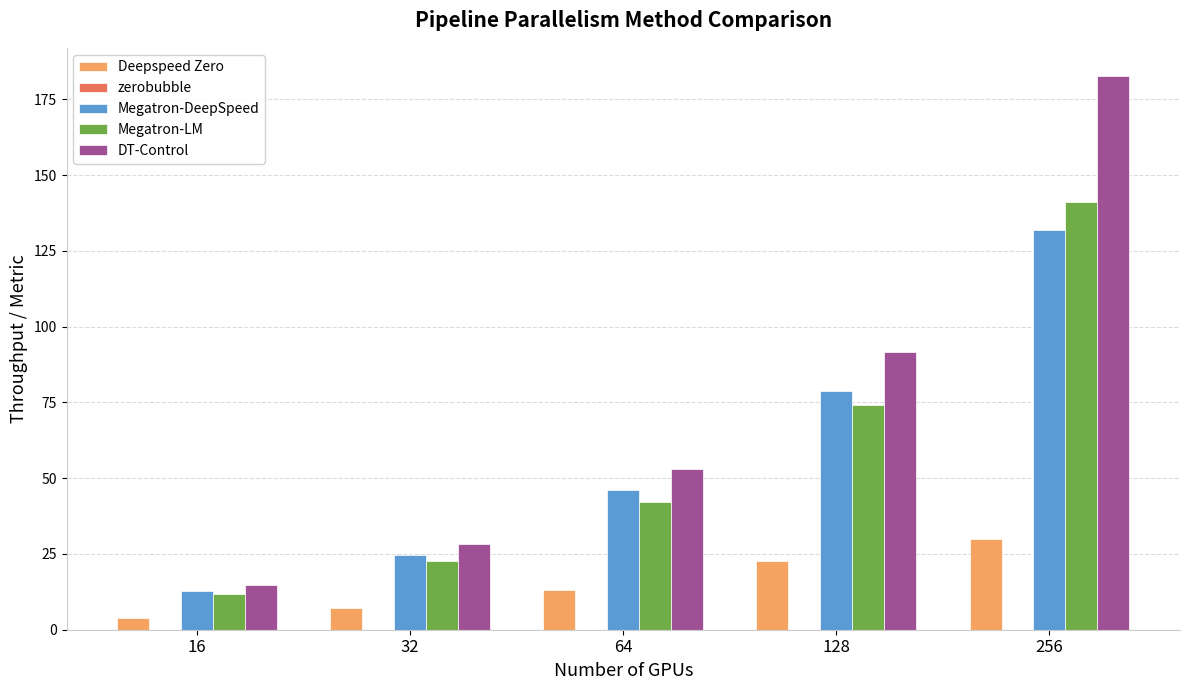

At 256, list the series in order from largest to smallest.

DT-Control, Megatron-LM, Megatron-DeepSpeed, Deepspeed Zero